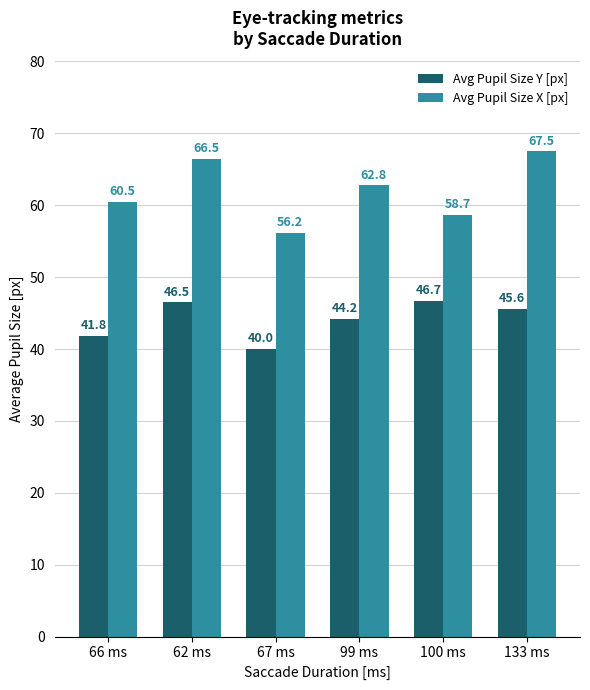

What is the difference between the highest and lowest values at 100 ms?

12.0